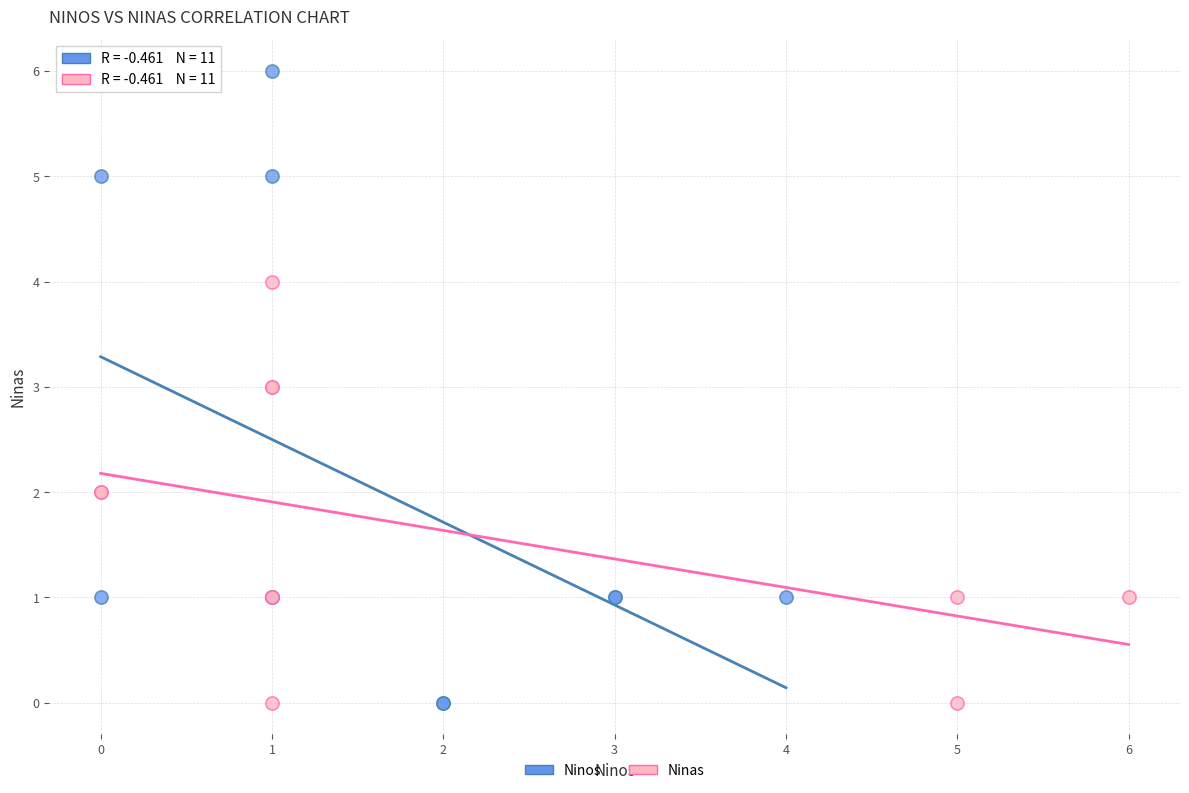

Which series has the widest spread of Y values?

Ninos